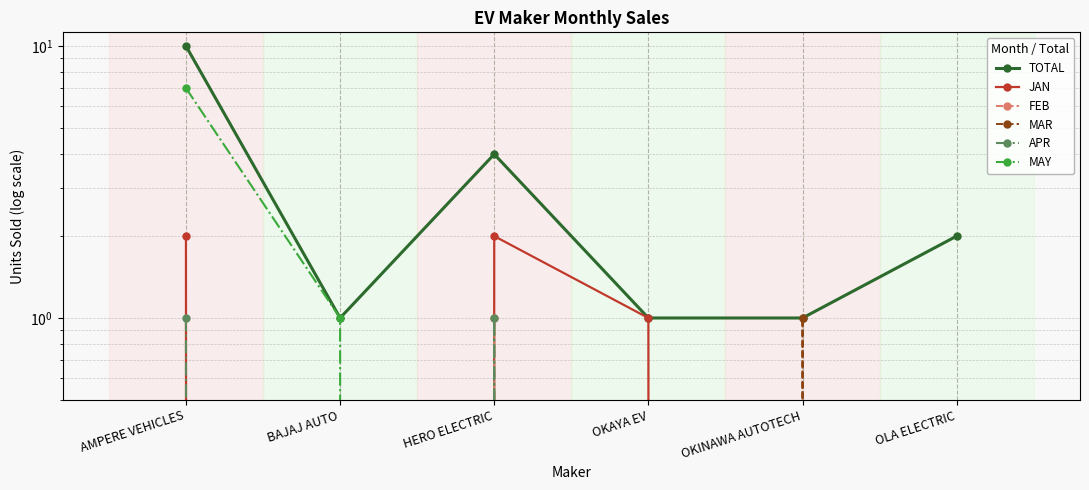

True or false: APR and MAR cross at least once.

False